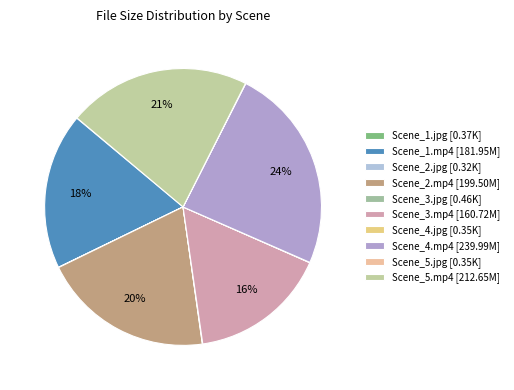

What percentage is the Scene_1.mp4 slice, to the nearest percent?

18%